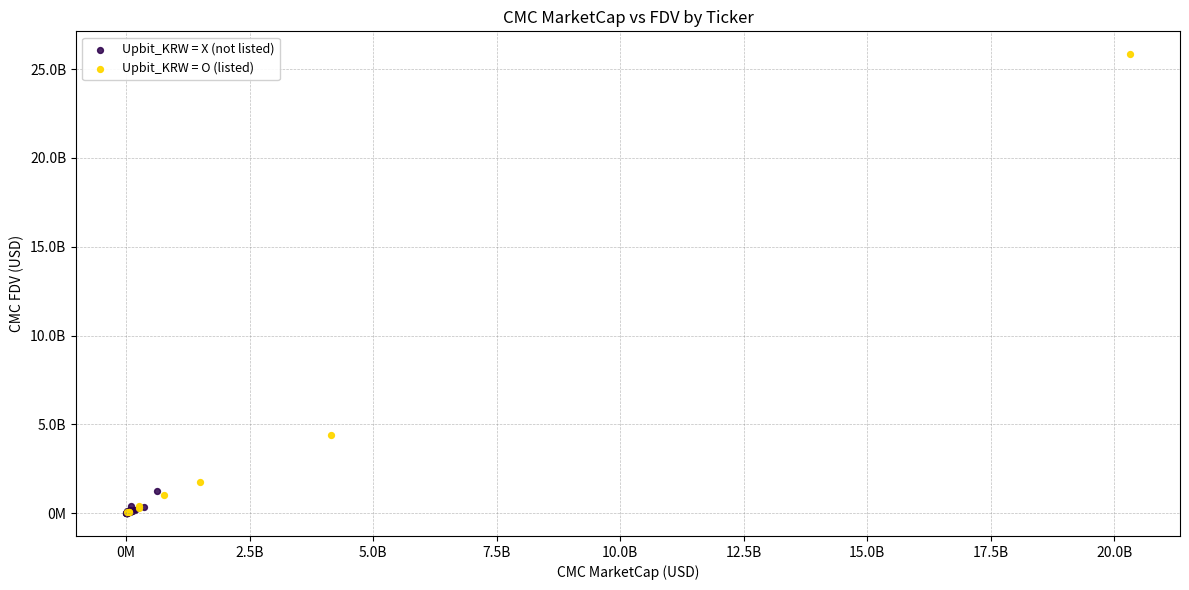

What are all the series names shown in the legend?

Upbit_KRW = X (not listed), Upbit_KRW = O (listed)